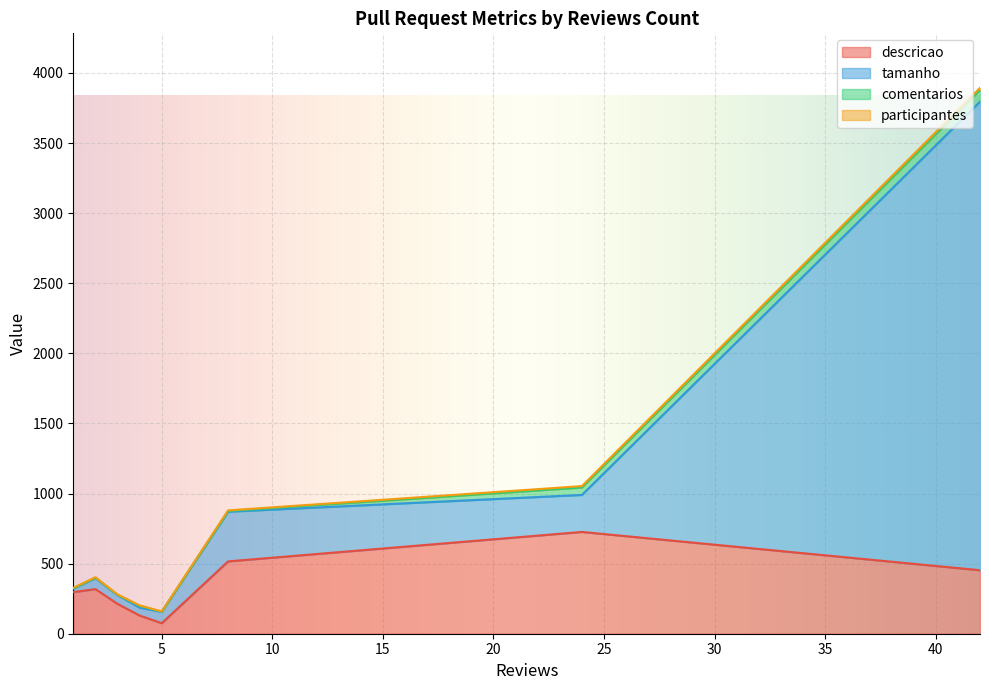

What is the highest value of the descricao series?

726.0